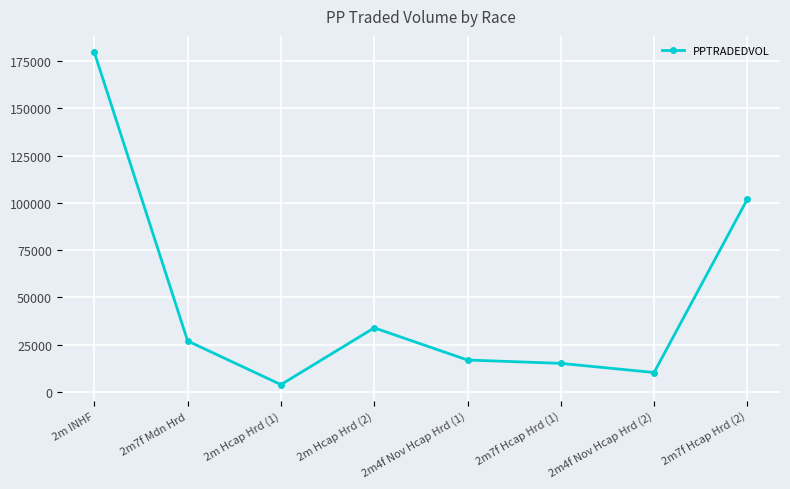

Where is the first local maximum?

2m Hcap Hrd (2)